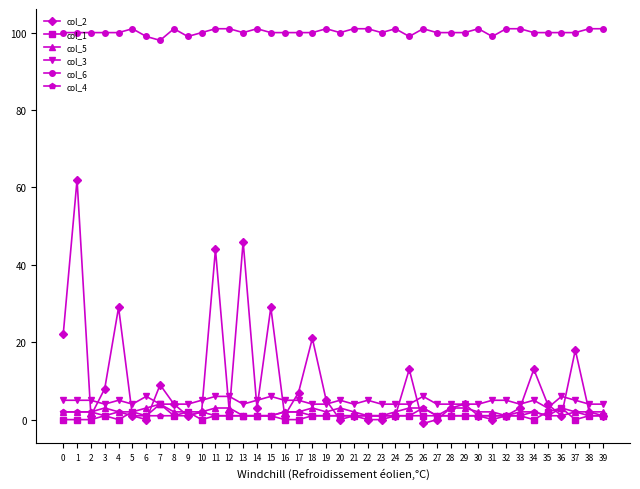

At which category does the chart reach its minimum across all series?

26